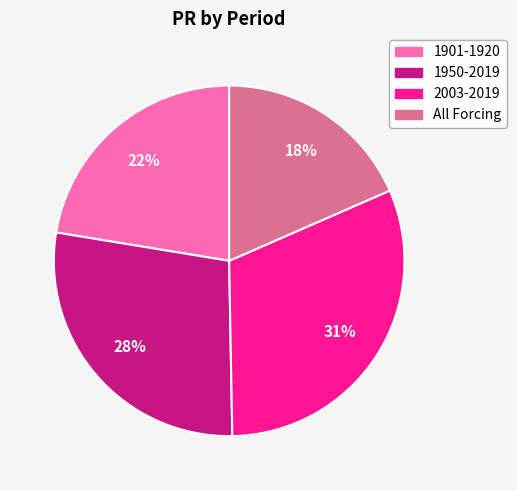

Rank the categories by value from lowest to highest.

All Forcing, 1901-1920, 1950-2019, 2003-2019